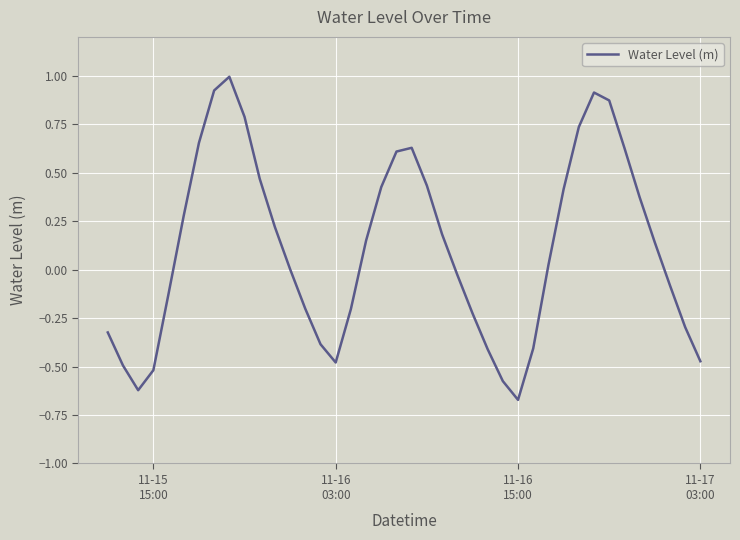

What is the difference between the maximum and minimum values?

1.7